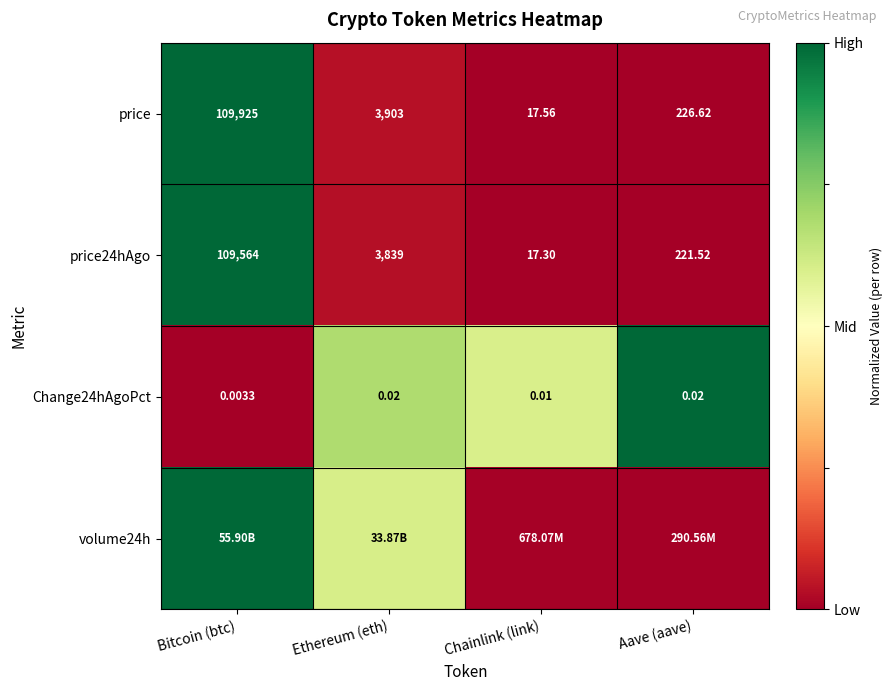

Rank the categories by price24hAgo value from lowest to highest.

Chainlink (link), Aave (aave), Ethereum (eth), Bitcoin (btc)